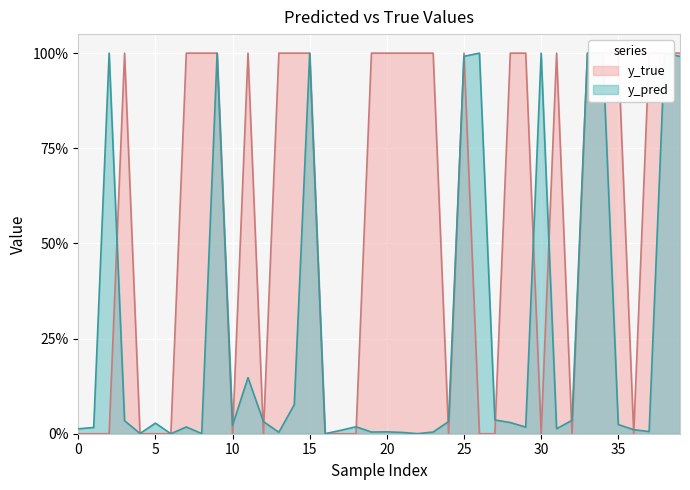

At how many categories does at least one series exceed 0?

40